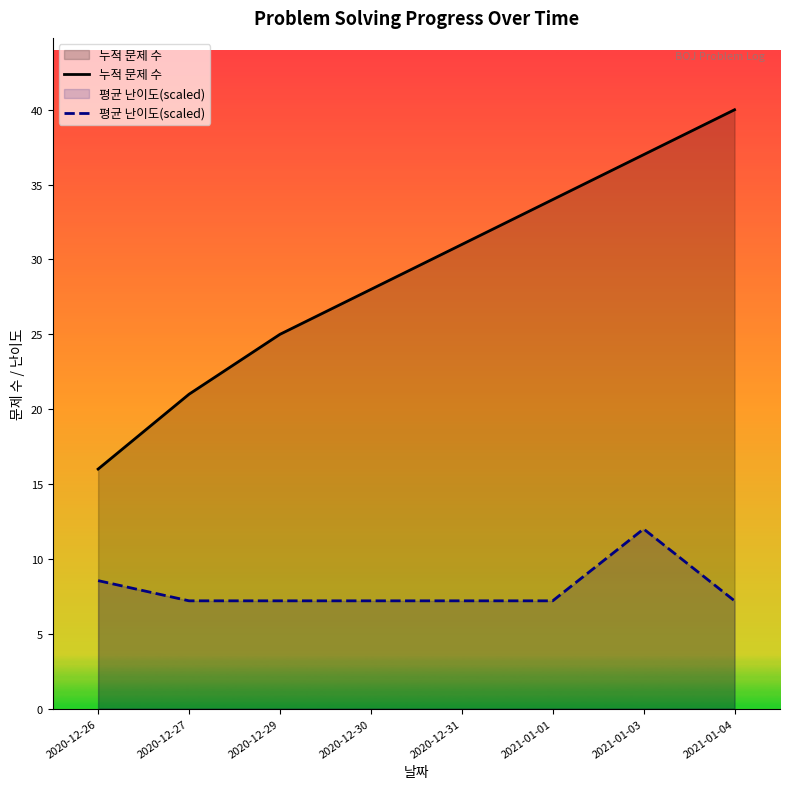

Rank the series by their average value, from lowest to highest.

평균 난이도(scaled), 누적 문제 수